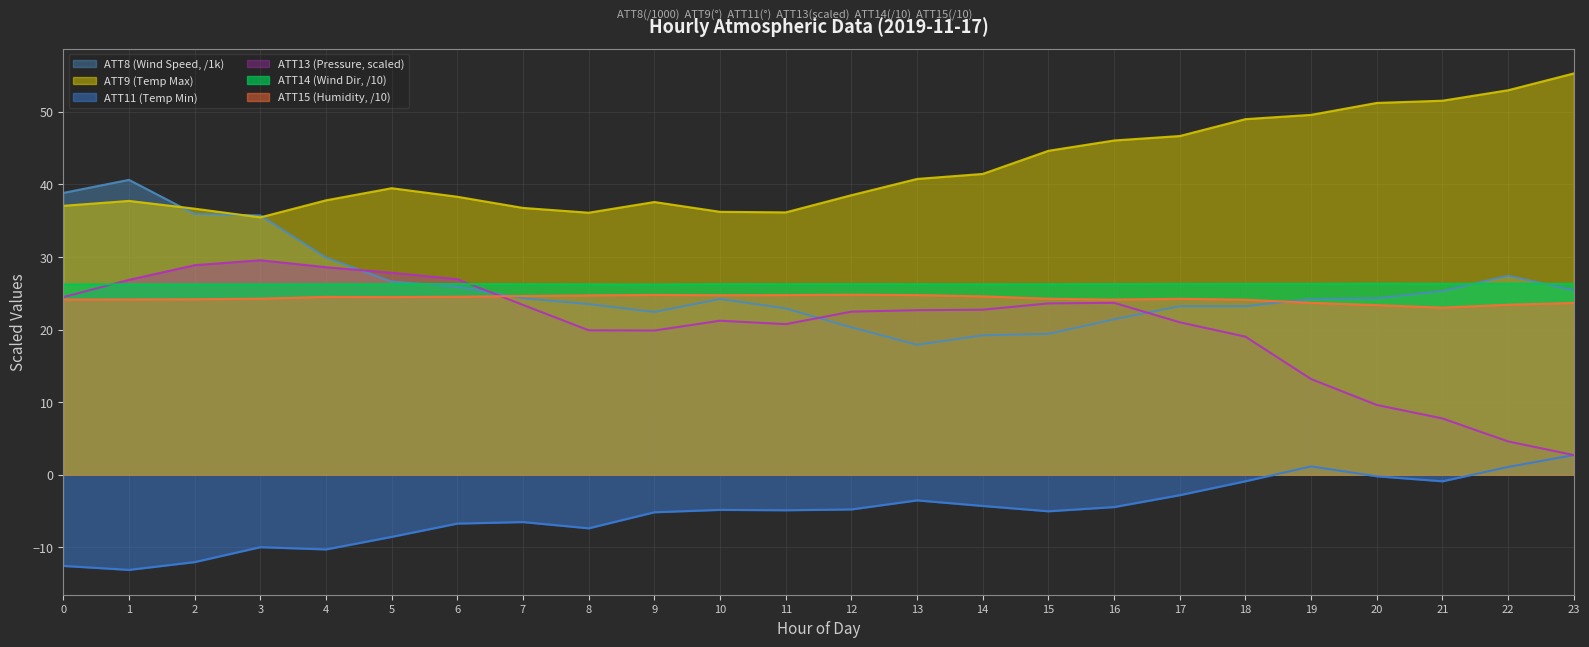

Reading left to right, list all the values displayed in this chart.

ATT8 (Wind Speed): 0=38.8	1=40.6	2=35.9	3=35.7	4=29.9	5=26.6	6=25.9	7=24.3	8=23.5	9=22.4	10=24.2	11=22.9	12=20.3	13=17.9	14=19.2	15=19.4	16=21.4	17=23.2	18=23.2	19=24.2	20=24.3	21=25.3	22=27.4	23=25.4
ATT9 (Temp Max): 0=37.0	1=37.7	2=36.6	3=35.4	4=37.8	5=39.5	6=38.3	7=36.7	8=36.1	9=37.5	10=36.2	11=36.1	12=38.5	13=40.7	14=41.4	15=44.6	16=46.0	17=46.6	18=49.0	19=49.5	20=51.2	21=51.5	22=52.9	23=55.2
ATT11 (Temp Min): 0=-12.5	1=-13.1	2=-12.0	3=-10.0	4=-10.3	5=-8.5	6=-6.7	7=-6.5	8=-7.4	9=-5.2	10=-4.8	11=-4.9	12=-4.8	13=-3.5	14=-4.3	15=-5.0	16=-4.4	17=-2.8	18=-0.9	19=1.2	20=-0.2	21=-0.9	22=1.1	23=2.7
ATT13 (Pressure): 0=24.5	1=26.8	2=28.9	3=29.5	4=28.6	5=27.8	6=26.9	7=23.4	8=19.9	9=19.9	10=21.2	11=20.7	12=22.5	13=22.7	14=22.7	15=23.6	16=23.7	17=21.0	18=19.0	19=13.2	20=9.6	21=7.8	22=4.6	23=2.7
ATT14 (Wind Dir): 0=26.2	1=26.2	2=26.2	3=26.2	4=26.2	5=26.2	6=26.3	7=26.2	8=26.2	9=26.2	10=26.3	11=26.2	12=26.3	13=26.2	14=26.2	15=26.2	16=26.3	17=26.3	18=26.3	19=26.3	20=26.3	21=26.3	22=26.3	23=26.3
ATT15 (Humidity): 0=24.1	1=24.1	2=24.2	3=24.2	4=24.5	5=24.5	6=24.5	7=24.6	8=24.7	9=24.8	10=24.7	11=24.7	12=24.8	13=24.7	14=24.6	15=24.2	16=24.1	17=24.2	18=24.1	19=23.7	20=23.4	21=23.0	22=23.4	23=23.6